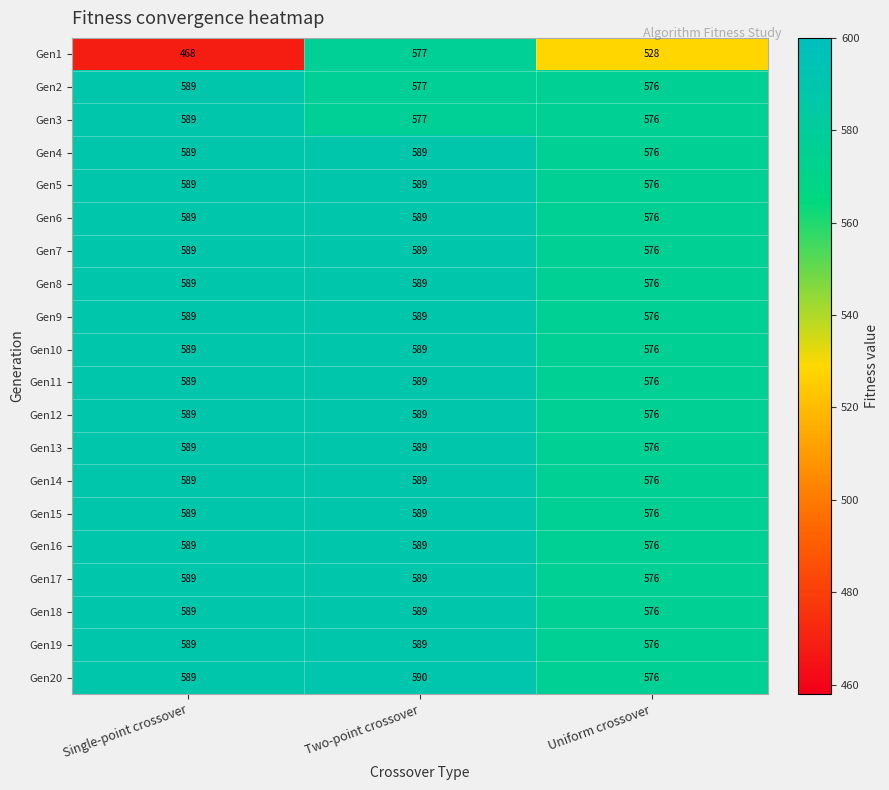

Which series has the widest spread of values?

Gen1